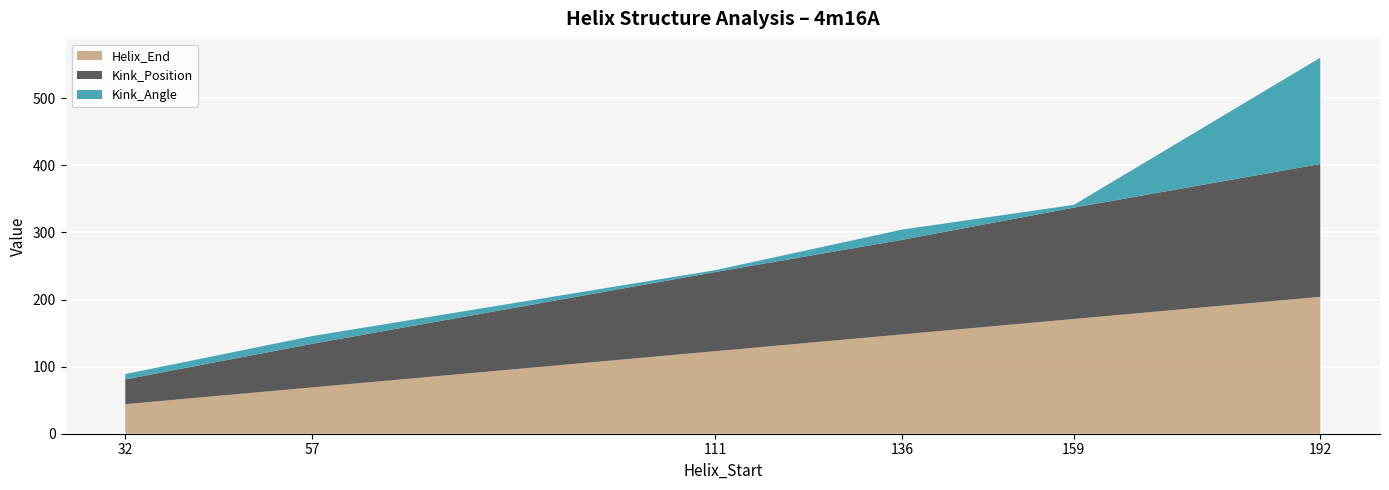

Reading left to right, list all the values displayed in this chart.

Helix_End: 32=44.0	57=69.0	111=123.0	136=148.0	159=171.0	192=204.0
Kink_Position: 32=37.0	57=65.0	111=118.0	136=141.0	159=166.0	192=198.0
Kink_Angle: 32=7.9	57=11.5	111=2.8	136=15.2	159=4.1	192=158.4